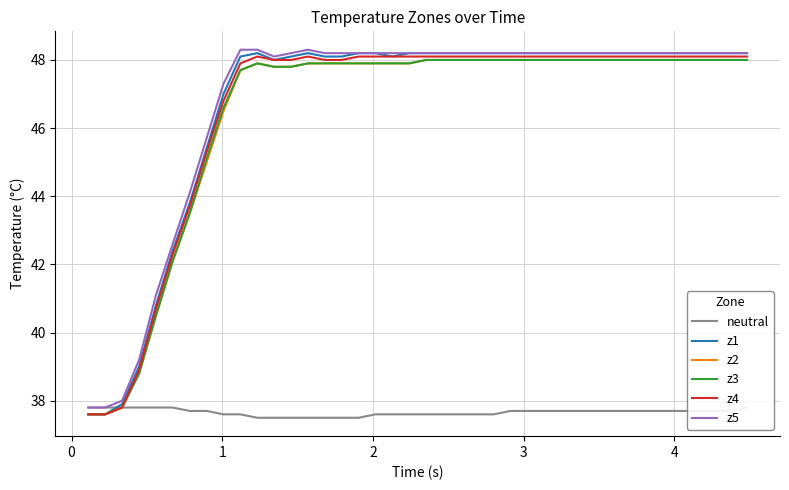

What is the highest value of the z1 series?

48.2